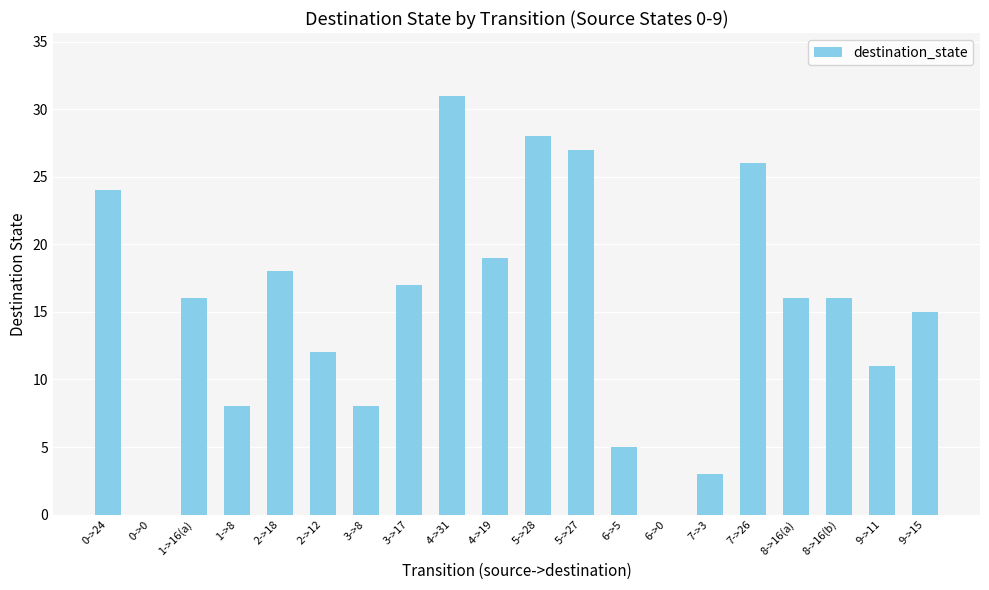

Are the bars grouped side by side (vs. stacked)?

No